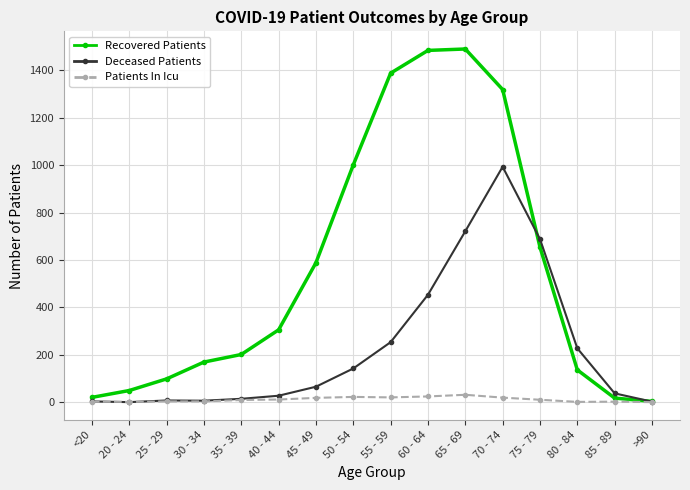

True or false: Recovered Patients has more than 1 points higher than both neighbors.

False